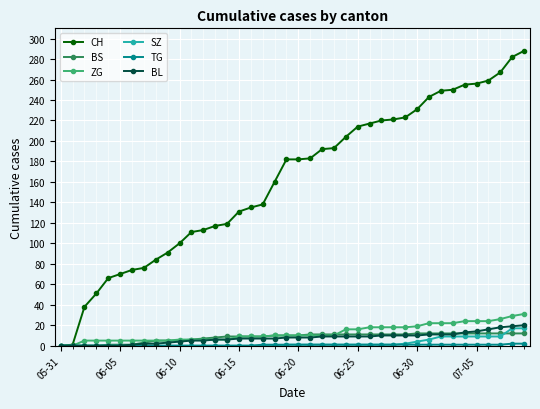

Which series has the largest total across all categories?

CH